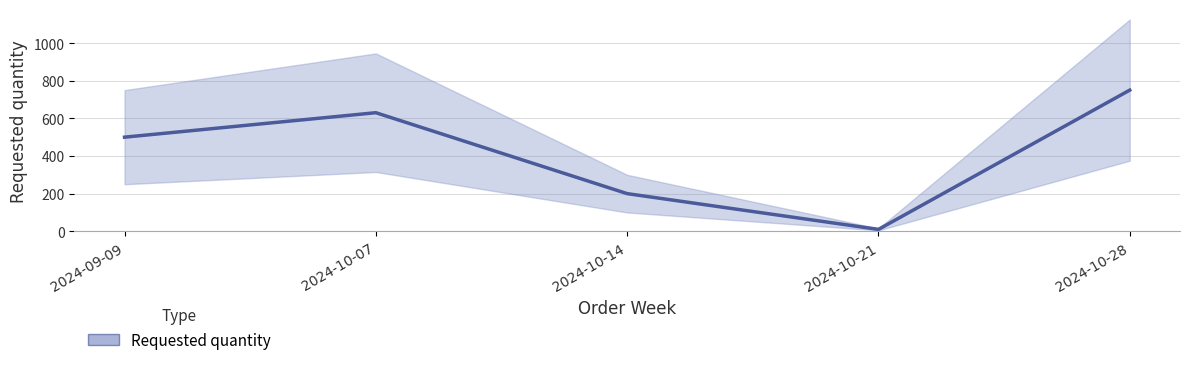

How many points are lower than both their immediate neighbors (excluding endpoints)?

1